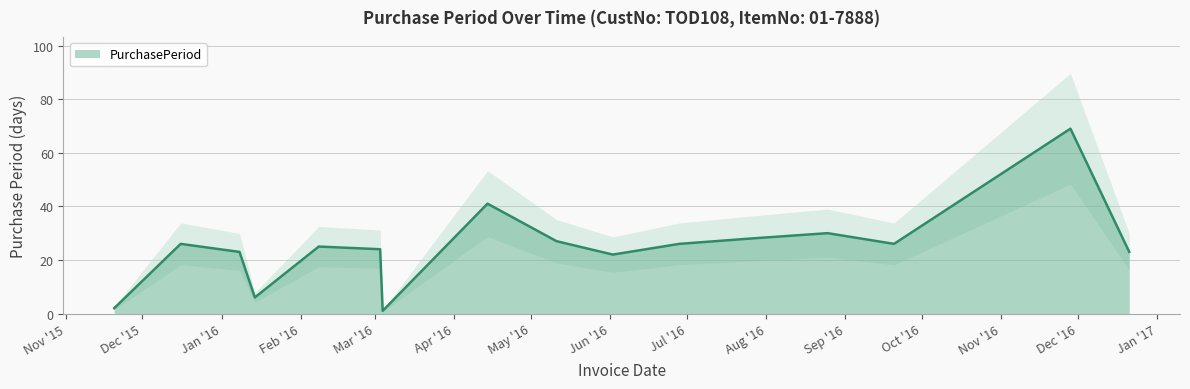

Reading left to right, transcribe all the data shown in this chart.

2015-11-20=2	2015-12-16=26	2016-01-08=23	2016-01-14=6	2016-02-08=25	2016-03-03=24	2016-03-04=1	2016-04-14=41	2016-05-11=27	2016-06-02=22	2016-06-28=26	2016-07-26=28	2016-08-25=30	2016-09-20=26	2016-11-28=69	2016-12-21=23